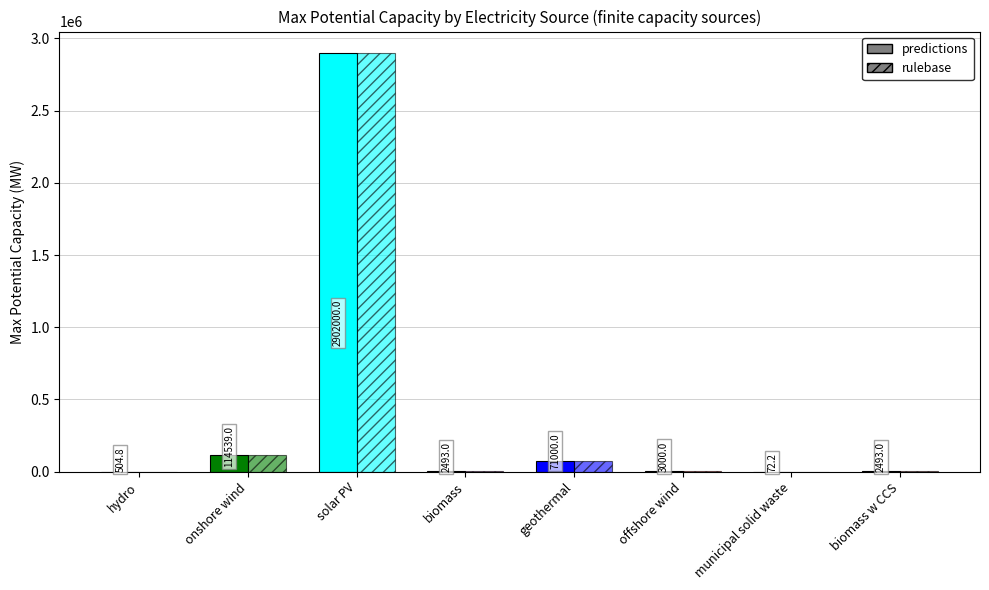

At how many categories does at least one series exceed 2844963?

1